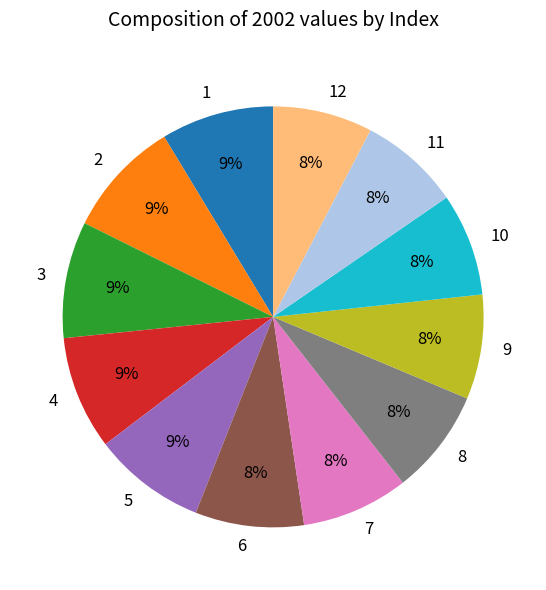

Does 9 represent more than half of the total?

No